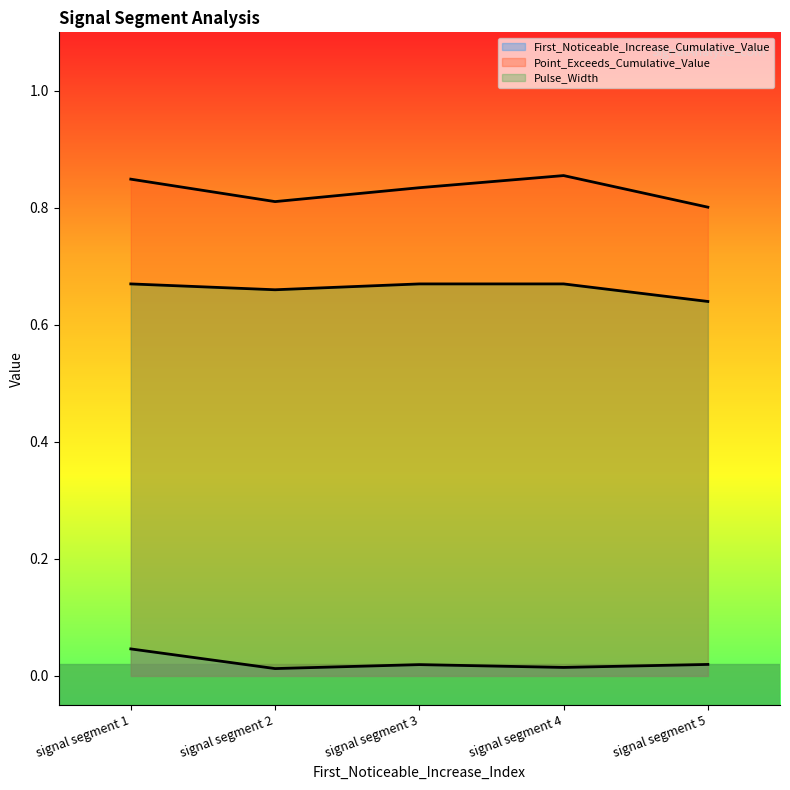

At which category does the chart reach its minimum across all series?

signal segment 2